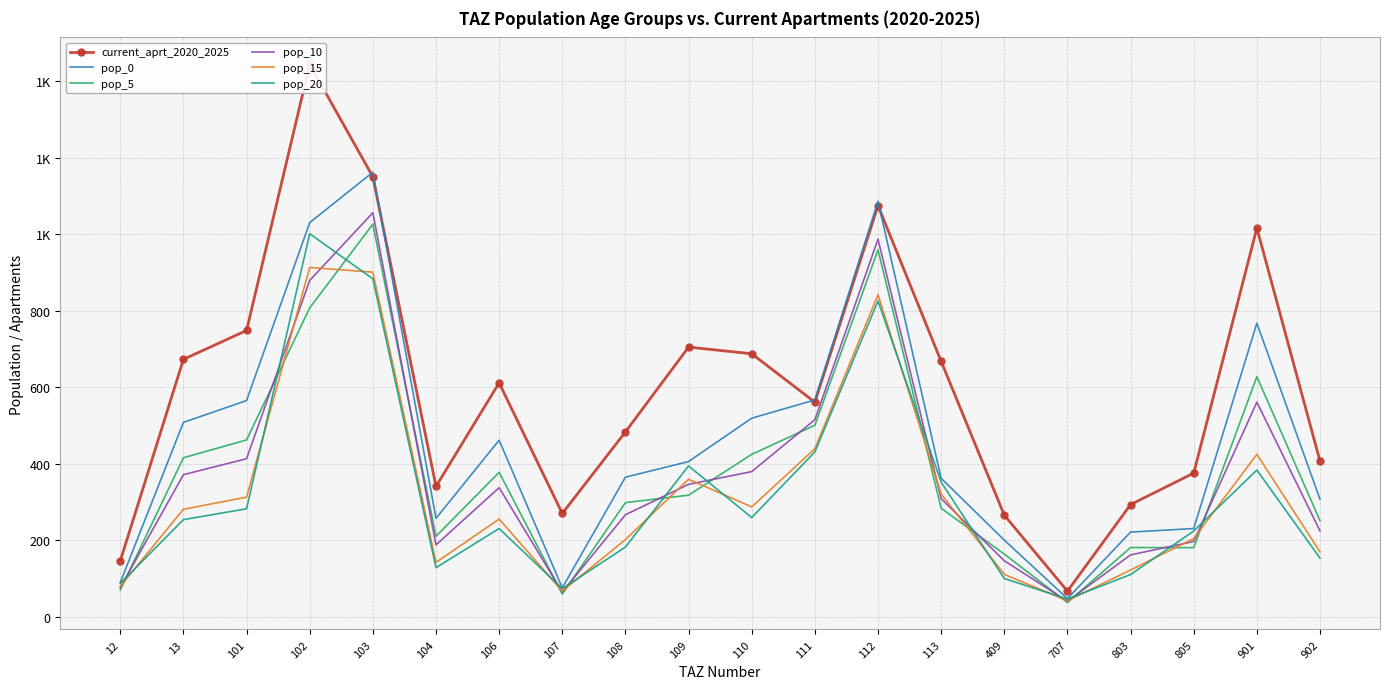

What is the difference between the maximum and minimum values in the pop_0 series?

1114.2